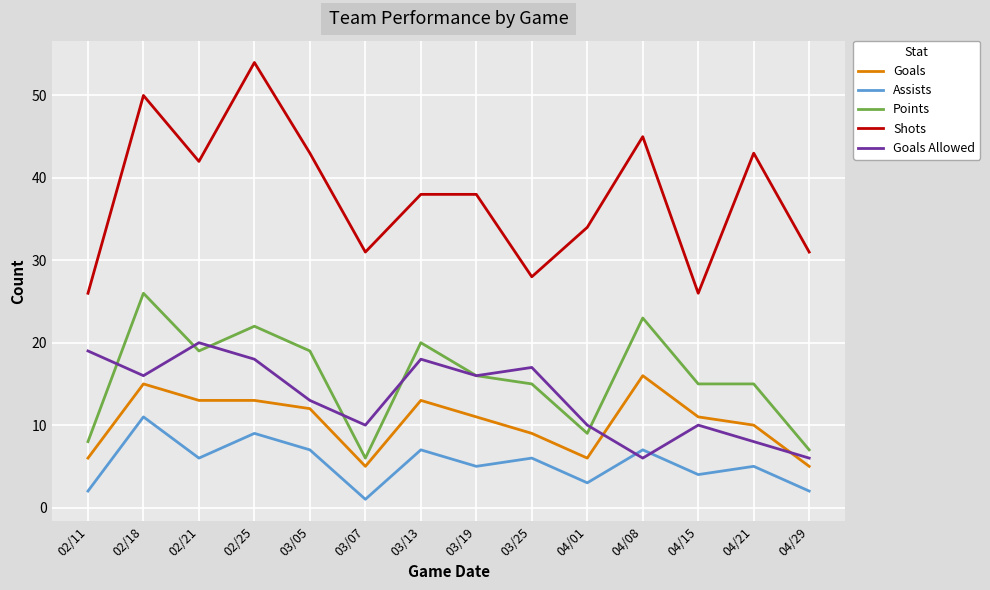

What is the difference between the maximum and second lowest values in the Assists series?

9